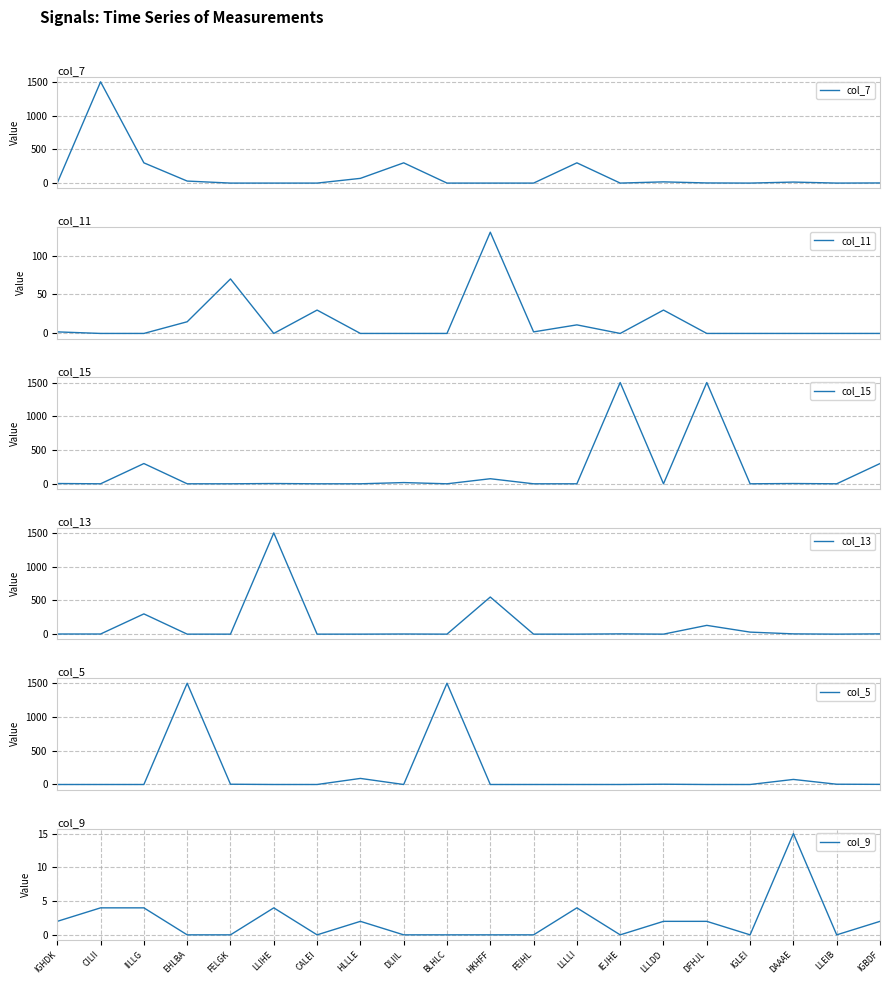

Which series changed the most between IGHDK and BLHLC?

col_5